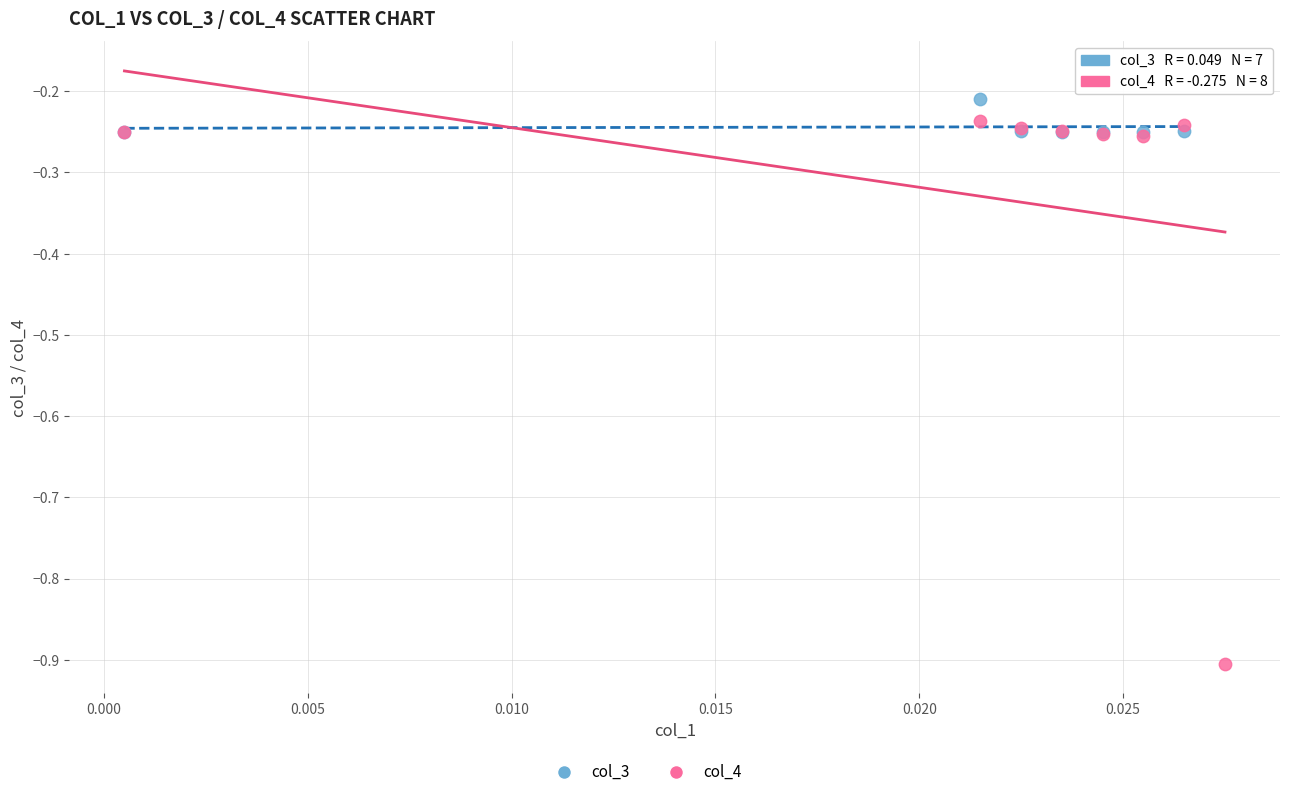

Which series reaches the maximum Y coordinate?

col_3